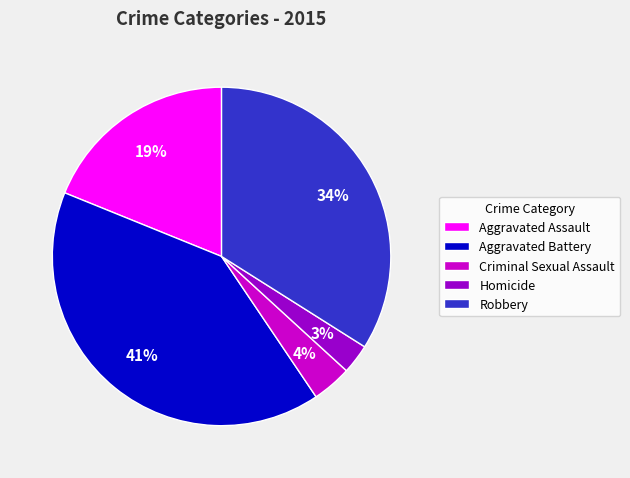

The Robbery slice represents 42% of the pie. True or false?

False